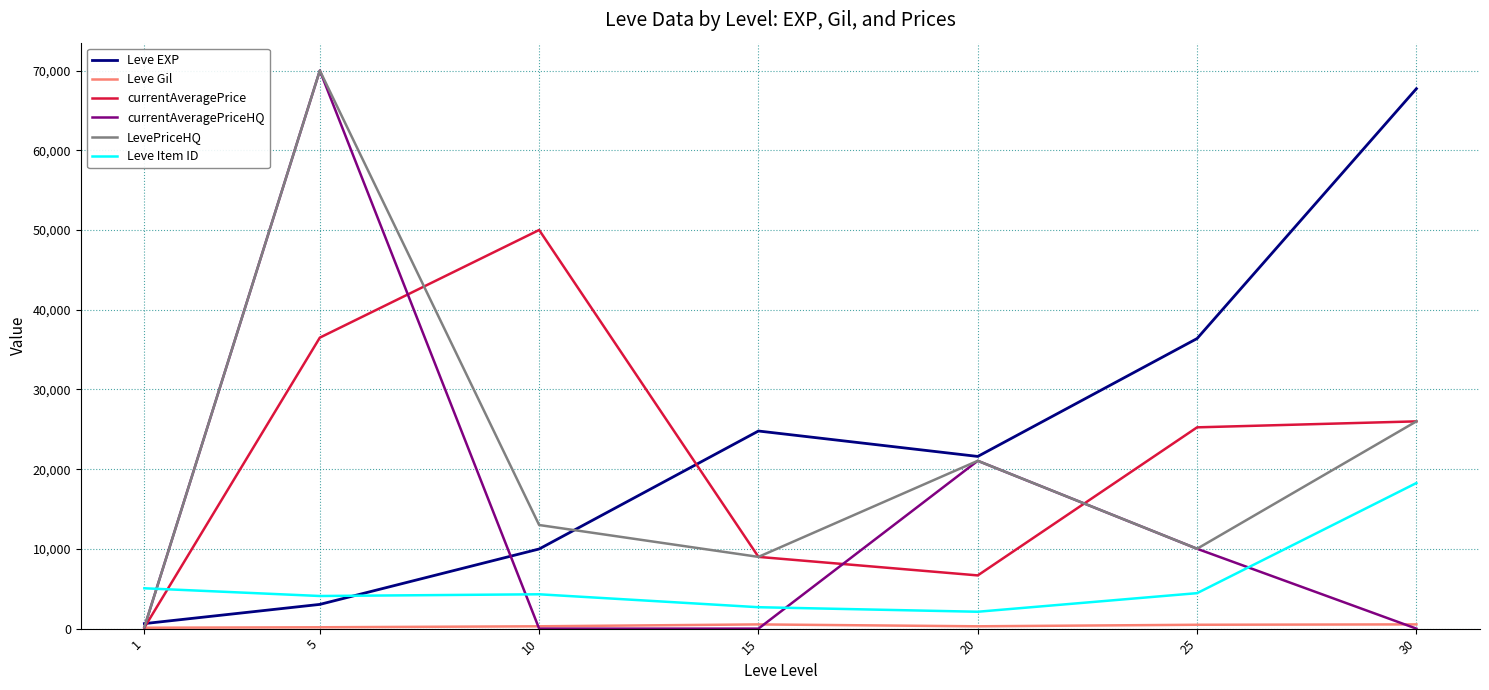

In currentAveragePriceHQ, how many points are higher than both neighbors (excluding endpoints)?

2